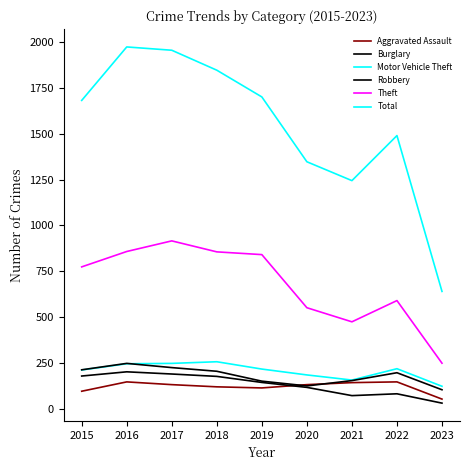

Does the chart have visible grid lines?

No